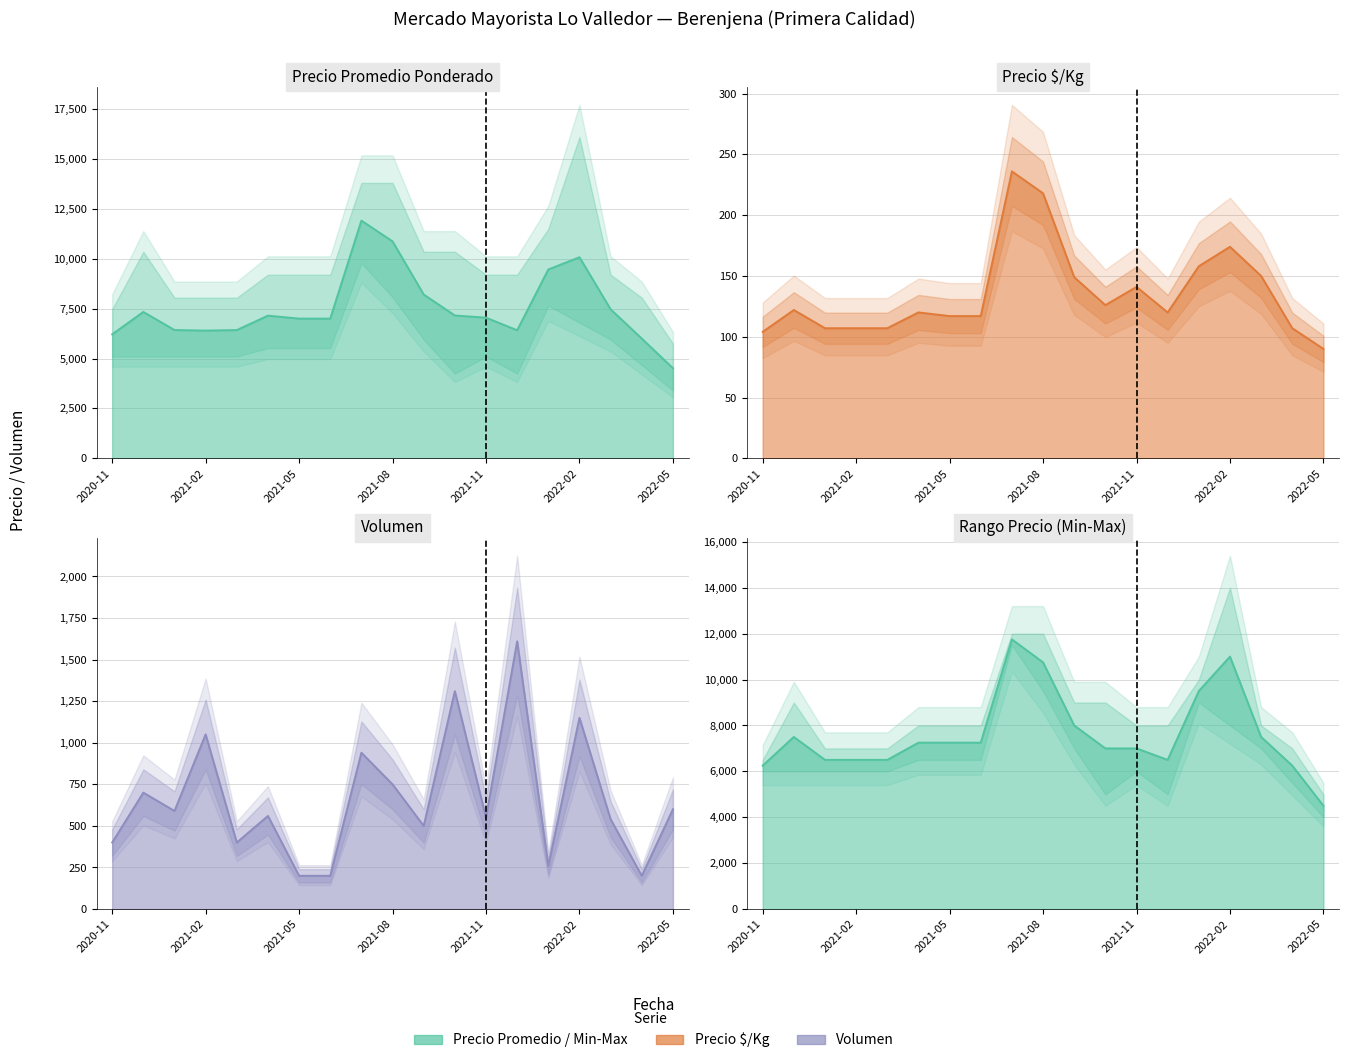

What is the label of the 4th point from the left?

2021-02